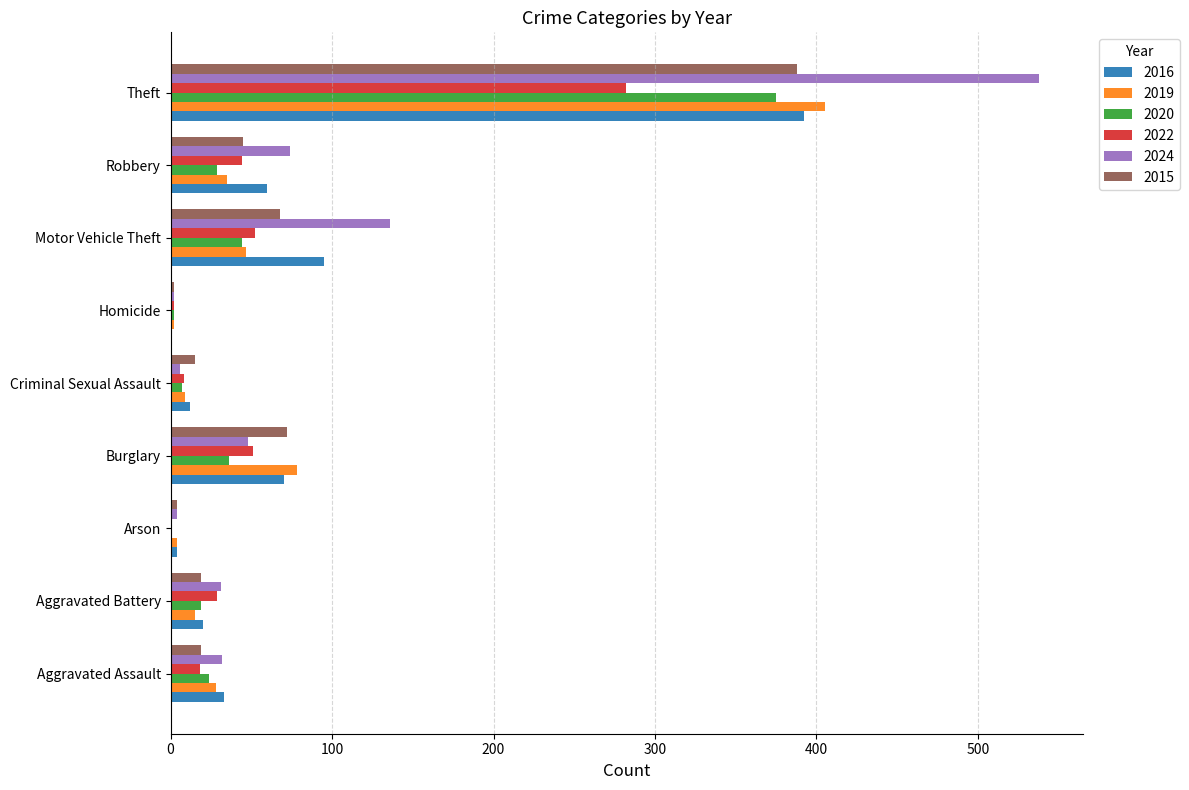

The value of 2019 at Aggravated Assault is 7. True or false?

False